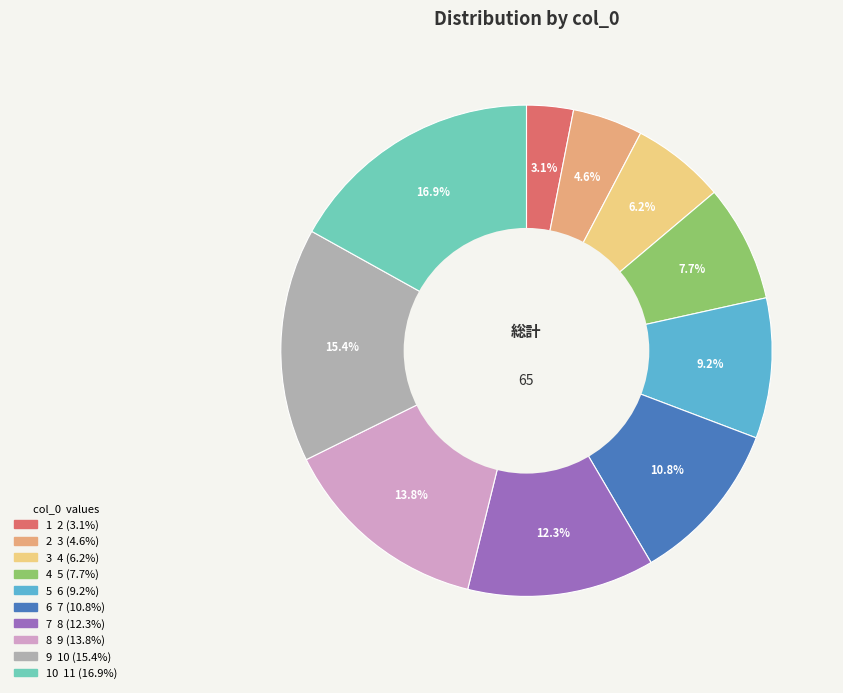

Is there a majority slice in this chart?

No